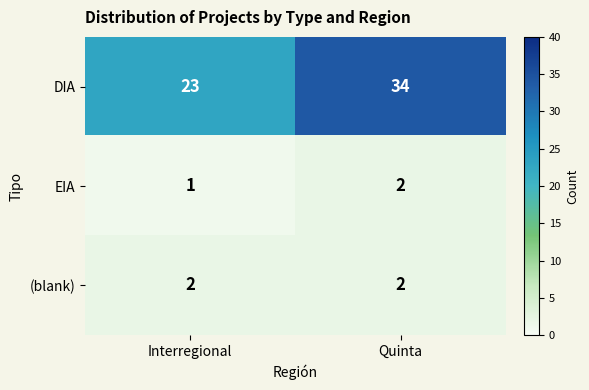

List the labels in order of EIA value, smallest first.

Interregional, Quinta